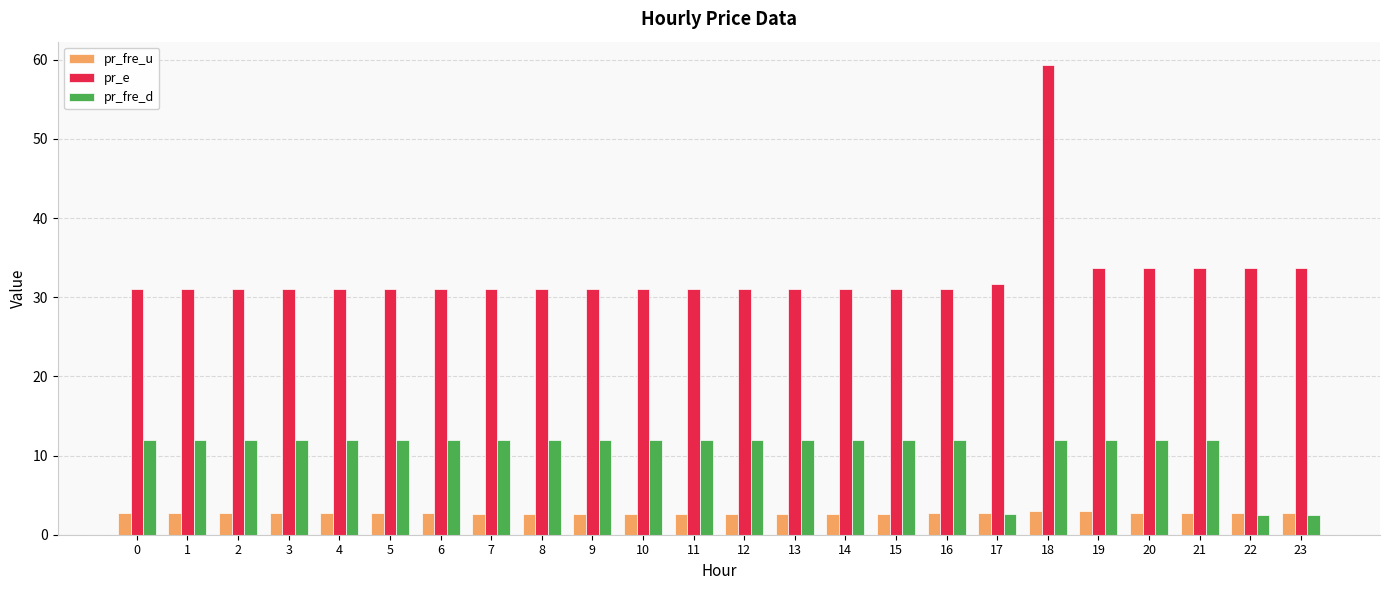

Rank the series by their maximum value, from highest to lowest.

pr_e, pr_fre_d, pr_fre_u